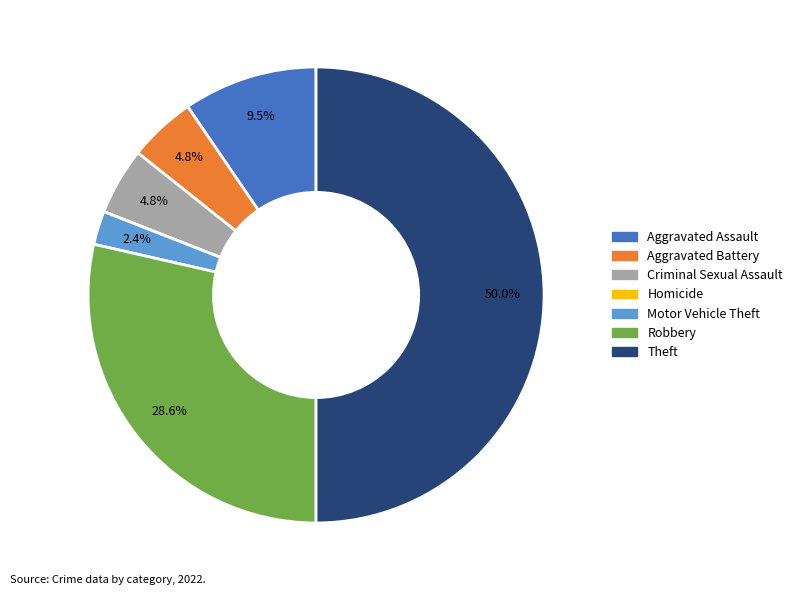

Does Aggravated Assault account for over 50% of the chart?

No